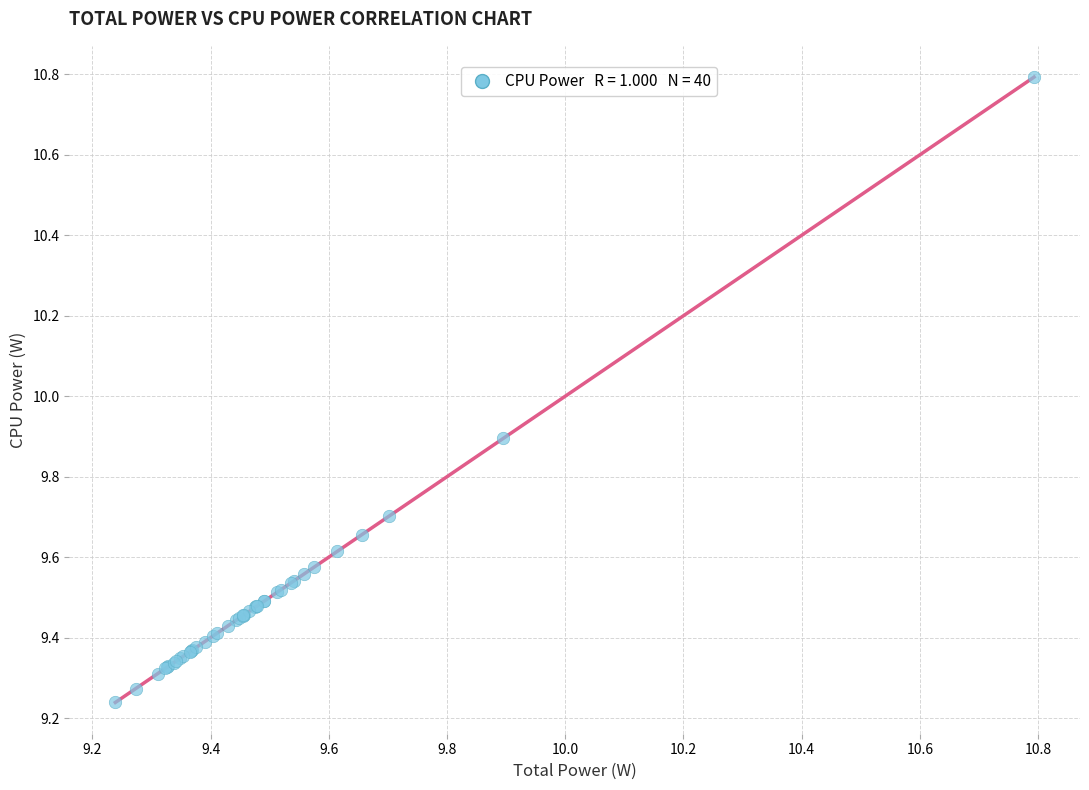

What Y value in the scatter plot is closest to 10?

9.9